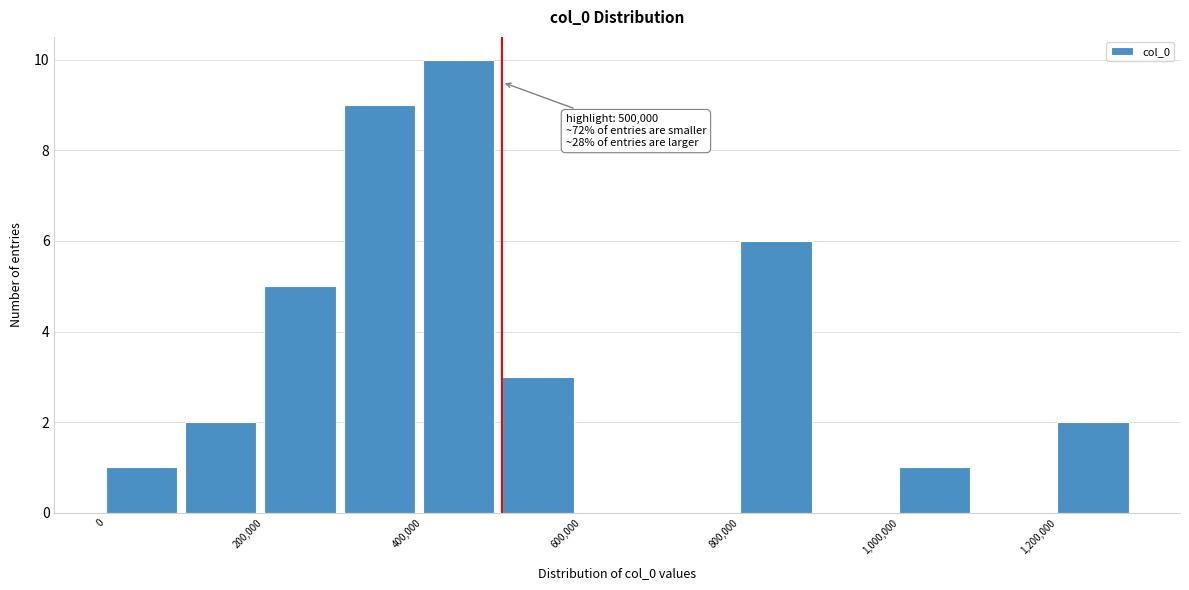

Which range on the x-axis has the tallest bar?

400000 to 500000